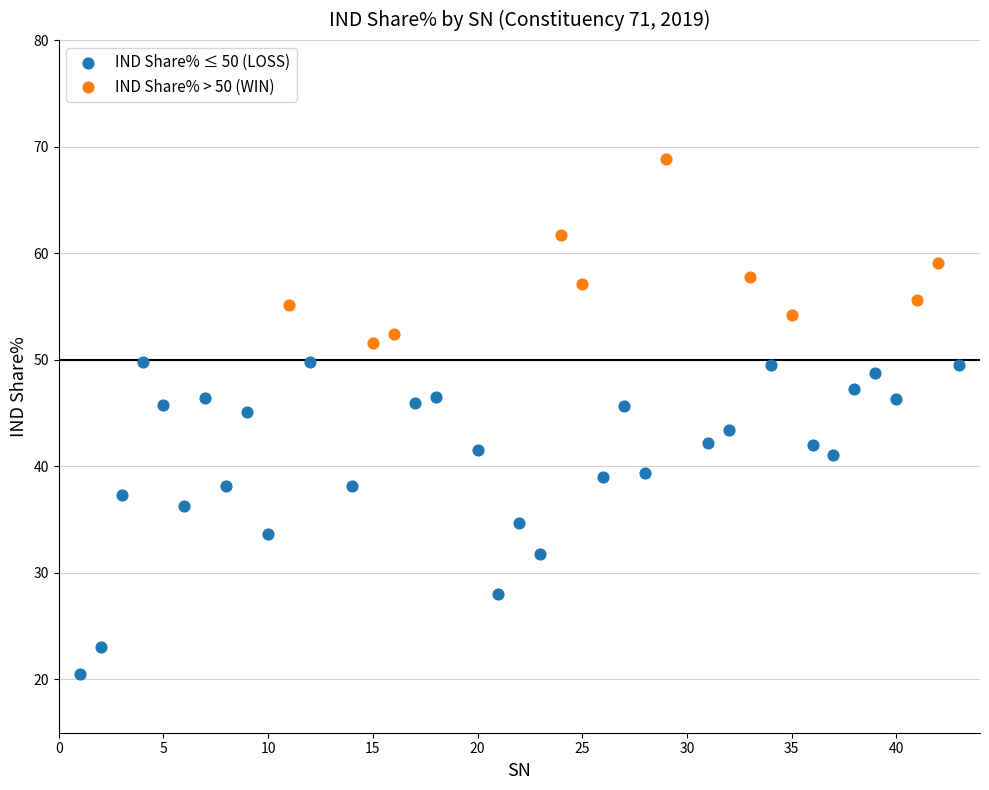

Which series contains the highest Y value?

IND Share% > 50 (WIN)